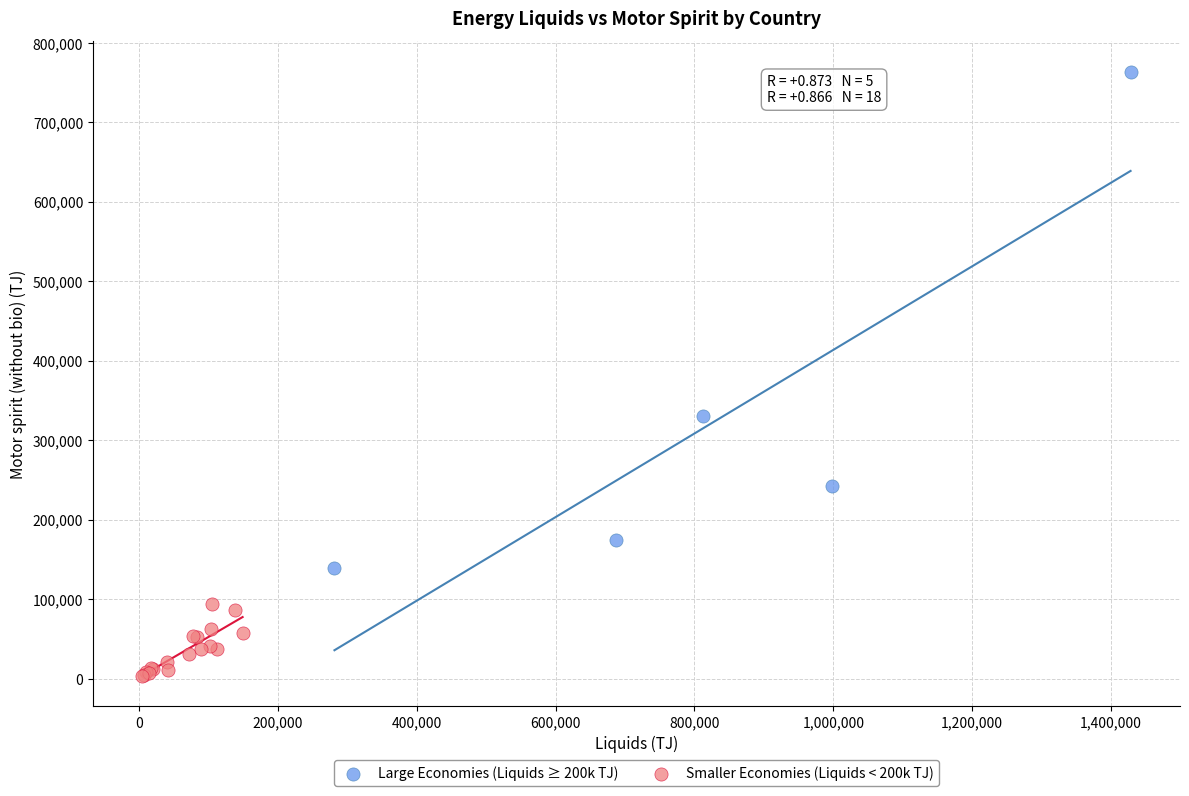

What are all the series names shown in the legend?

Large Economies (Liquids ≥ 200k TJ), Smaller Economies (Liquids < 200k TJ)